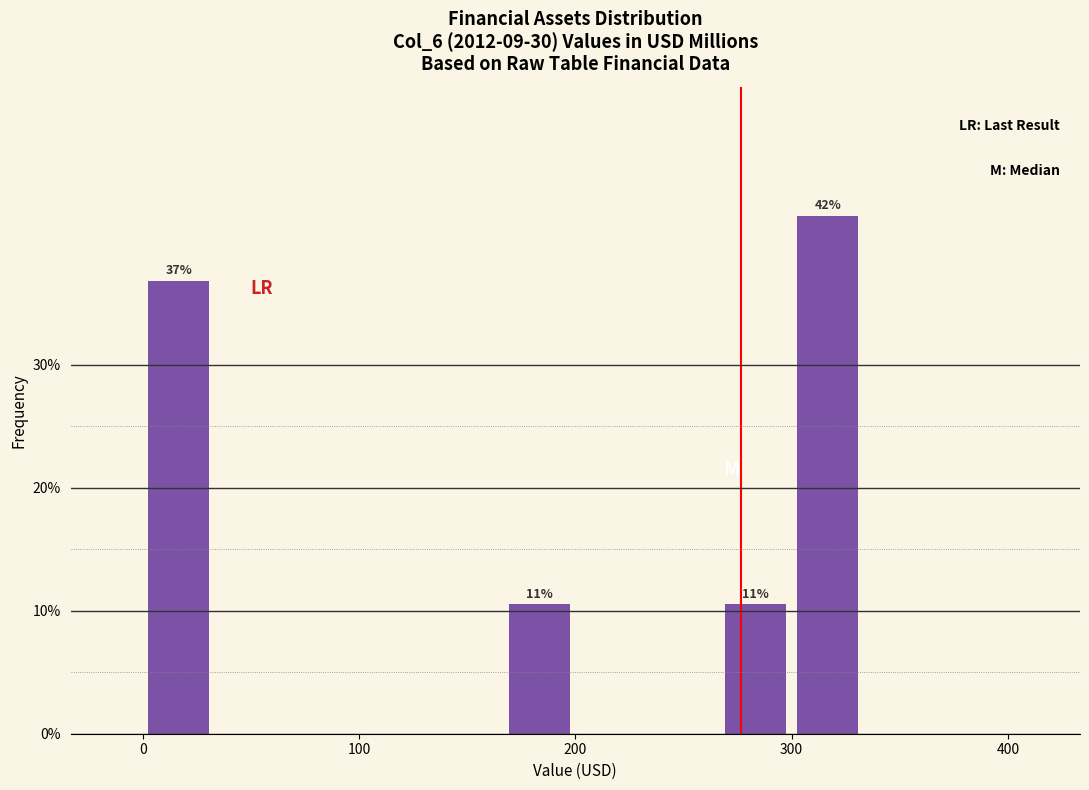

Around what value on the x-axis is the tallest bar? Give the approximate position of its centre, as read against the axis.

320